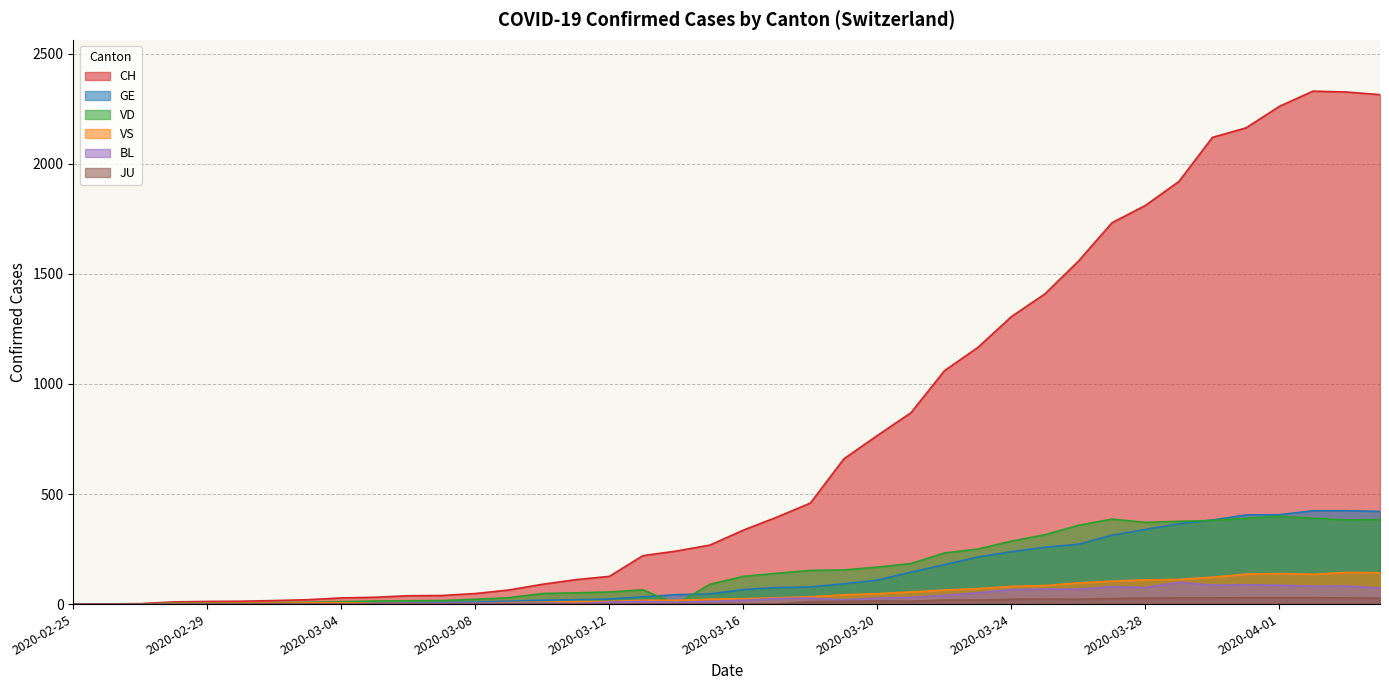

What is the value of the CH point at the 35th from the left?

2120